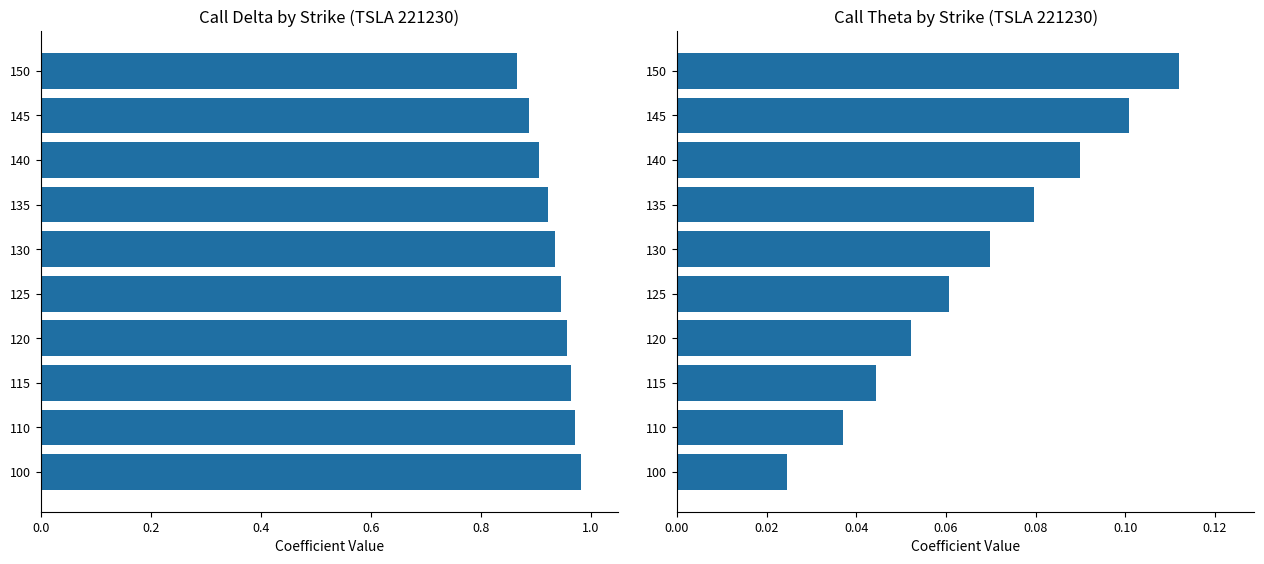

How many delta values are between 0 and 1?

10